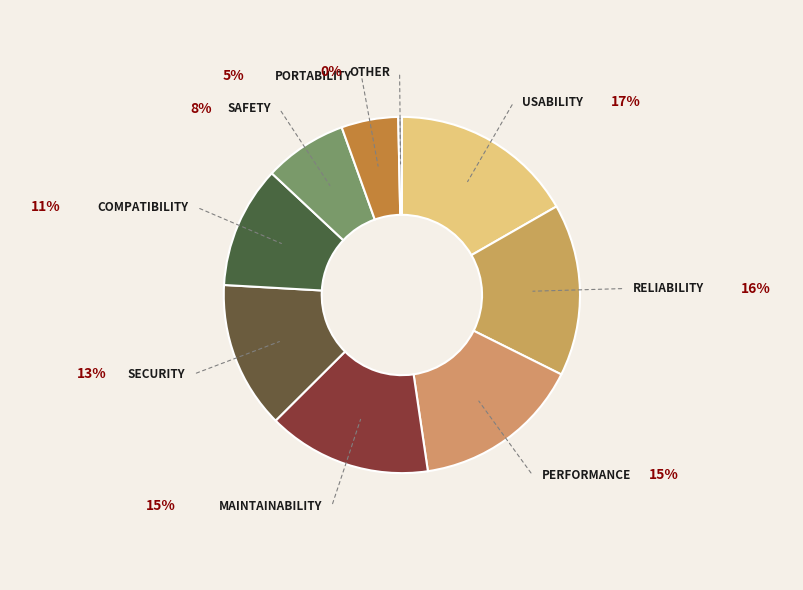

The Compatibility slice represents 11% of the pie. True or false?

True